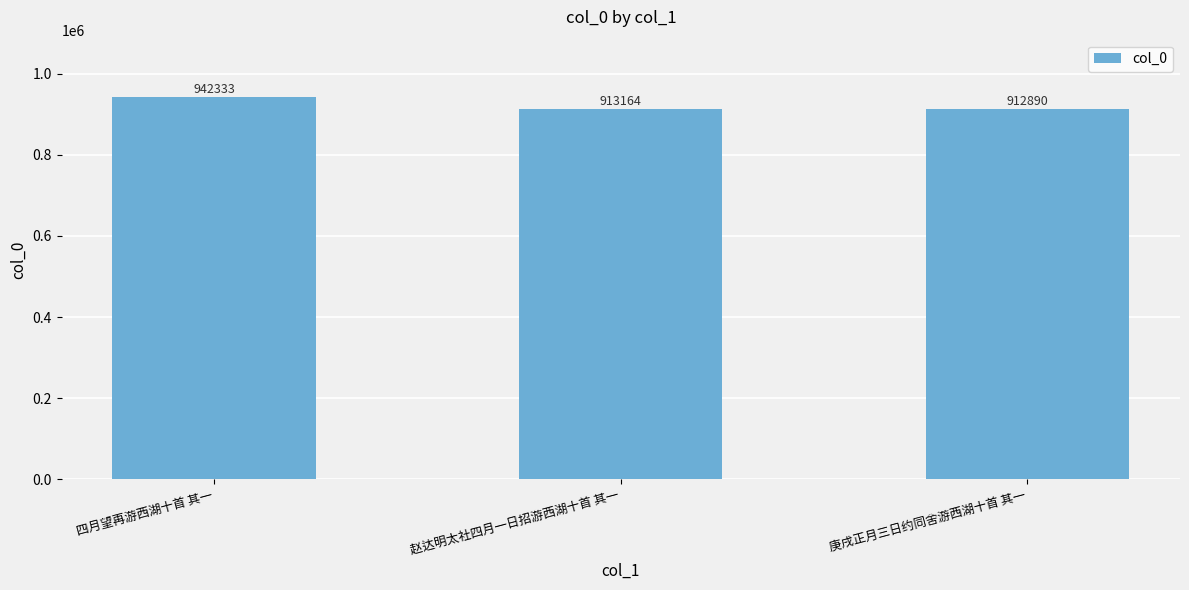

The chart shows a value of 942333 at 四月望再游西湖十首 其一. True or false?

True